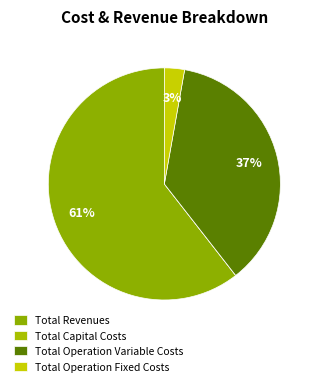

True or false: Total Operation Variable Costs accounts for 49% of the total.

False